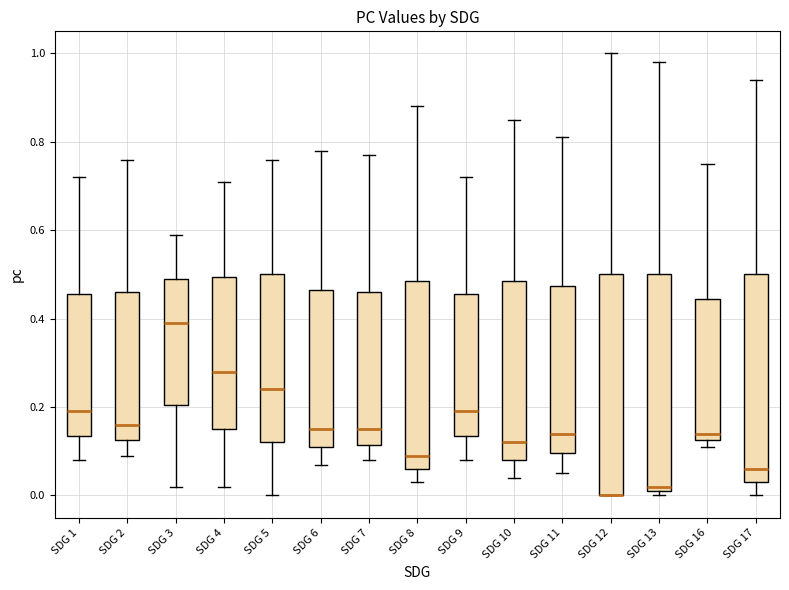

Reading left to right, transcribe this box plot: for each box, give where its median line is, the range the box spans, and where its two whiskers end, as read against the y-axis. The values are not printed on the chart, so give them approximately, as read against the axis.

SDG 1: median 0.20, box 0.14 to 0.46, whiskers 0.08 to 0.72
SDG 2: median 0.16, box 0.12 to 0.46, whiskers 0.10 to 0.76
SDG 3: median 0.40, box 0.20 to 0.50, whiskers 0.02 to 0.60
SDG 4: median 0.28, box 0.16 to 0.50, whiskers 0.02 to 0.72
SDG 5: median 0.24, box 0.12 to 0.50, whiskers 0.00 to 0.76
SDG 6: median 0.16, box 0.12 to 0.46, whiskers 0.08 to 0.78
SDG 7: median 0.16, box 0.12 to 0.46, whiskers 0.08 to 0.78
SDG 8: median 0.10, box 0.06 to 0.48, whiskers 0.04 to 0.88
SDG 9: median 0.20, box 0.14 to 0.46, whiskers 0.08 to 0.72
SDG 10: median 0.12, box 0.08 to 0.48, whiskers 0.04 to 0.86
SDG 11: median 0.14, box 0.10 to 0.48, whiskers 0.06 to 0.82
SDG 12: median 0.00 (drawn on the box's lower edge), box 0.00 to 0.50, whiskers 0.00 to 1.00
SDG 13: median 0.02 (just above the box's lower edge), box 0.02 to 0.50, whiskers 0.00 to 0.98
SDG 16: median 0.14, box 0.12 to 0.44, whiskers 0.12 (just below the box's lower edge) to 0.76
SDG 17: median 0.06, box 0.04 to 0.50, whiskers 0.00 to 0.94